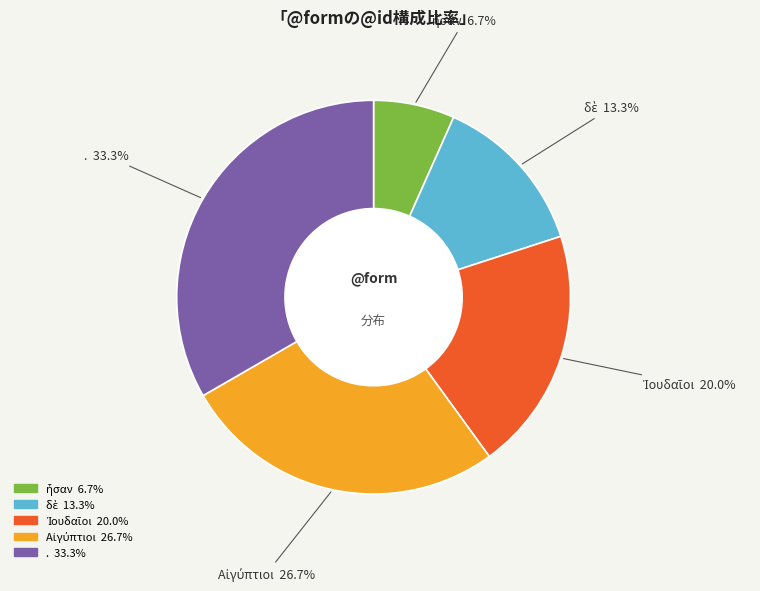

What percentage is NOT represented by . 33.3%?

66.7%